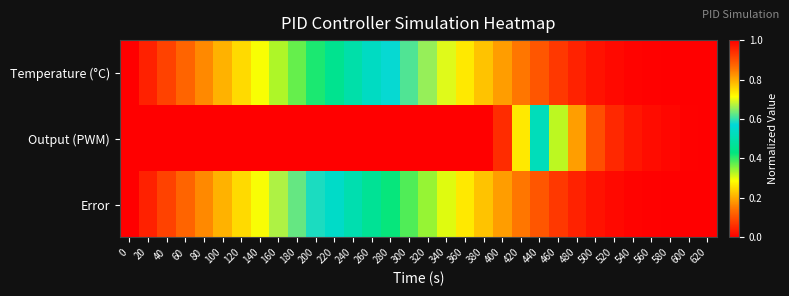

List the series in order of their overall mean, lowest first.

Error, Temperature (°C), Output (PWM)